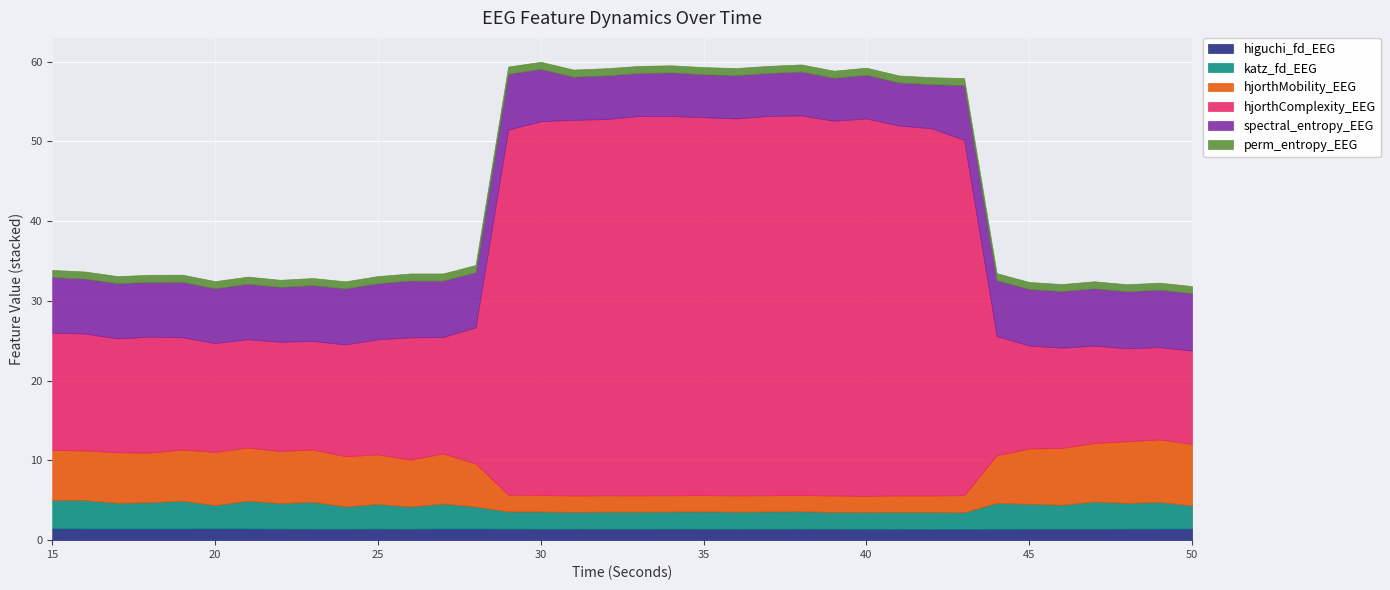

Which category has the highest value across all series?

38